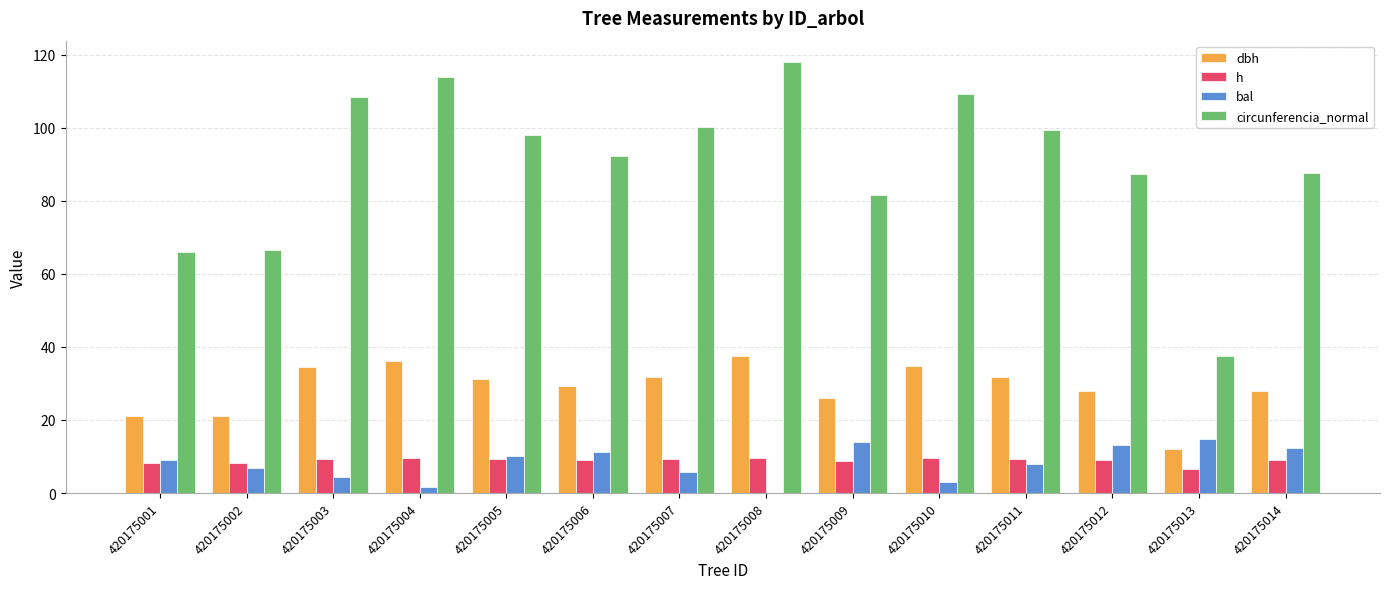

What is the highest value of the h series?

9.6